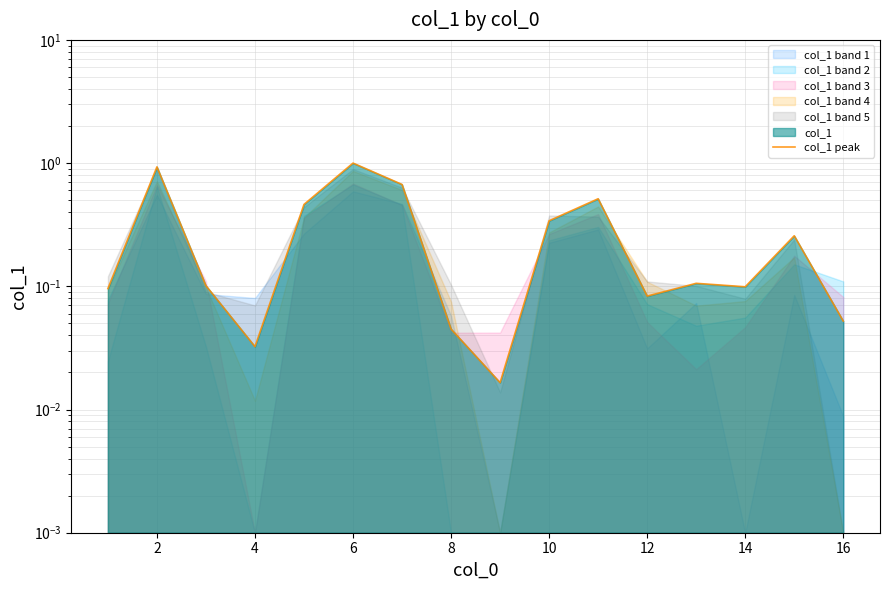

Count the number of categories in the chart.

16